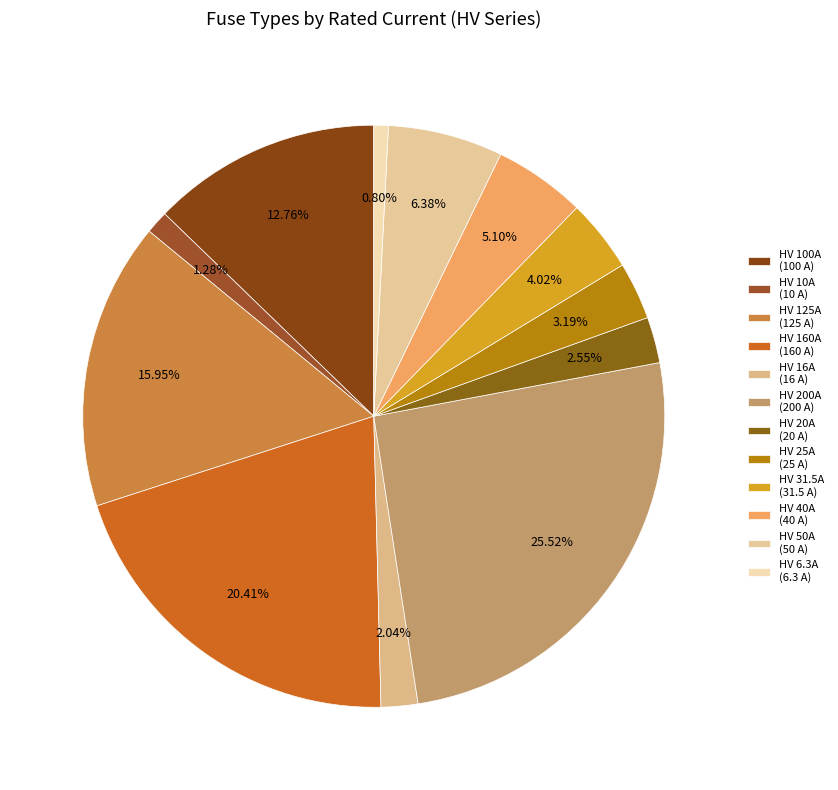

Rank the categories by value from lowest to highest.

HV 6.3A, HV 10A, HV 16A, HV 20A, HV 25A, HV 31.5A, HV 40A, HV 50A, HV 100A, HV 125A, HV 160A, HV 200A